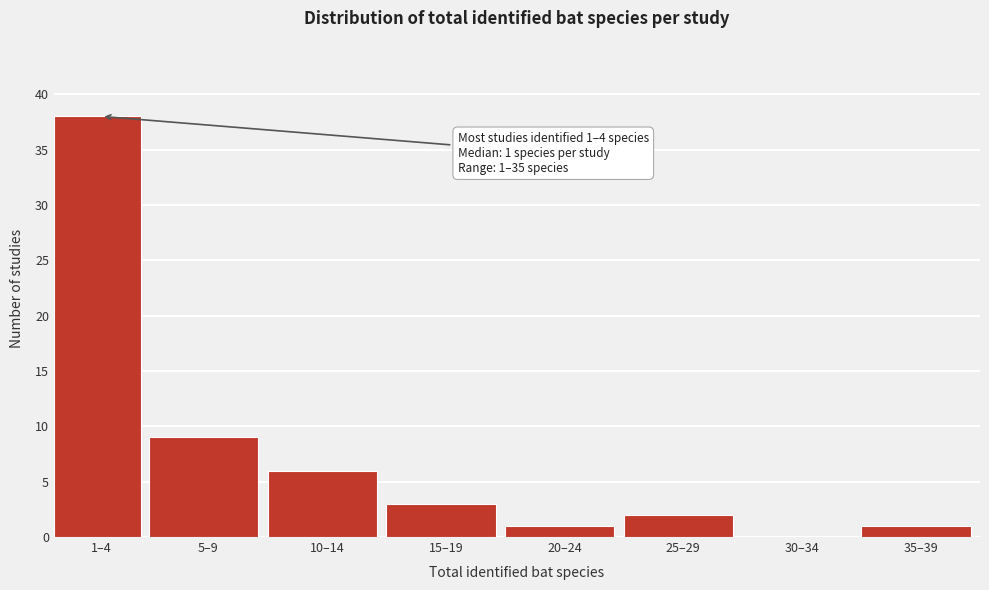

Reading left to right, extract all data points from this chart.

1–4=38	5–9=9	10–14=6	15–19=3	20–24=1	25–29=2	30–34=0	35–39=1